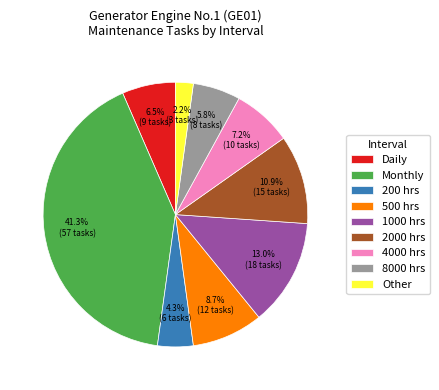

Which slice is the largest?

Monthly